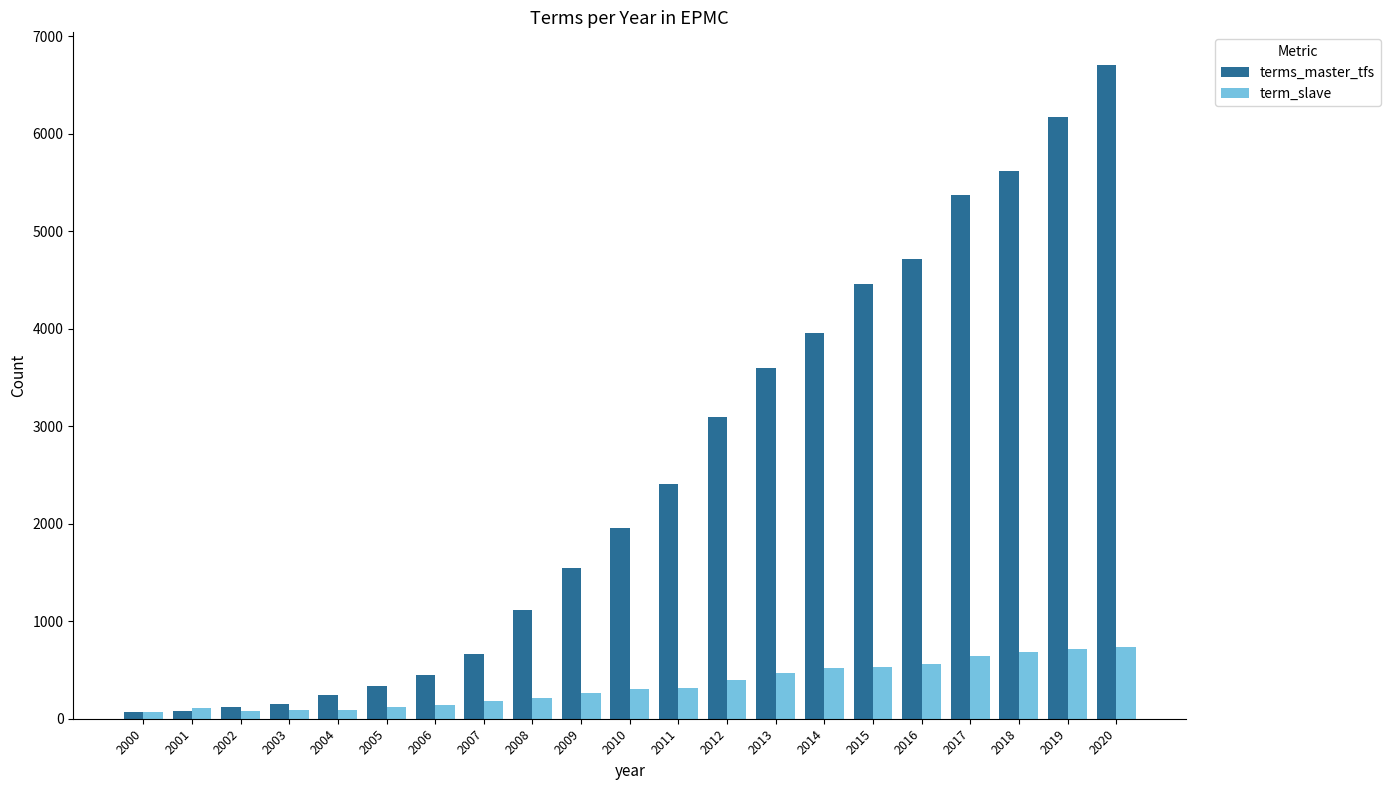

Which series has the largest range (max minus min)?

terms_master_tfs